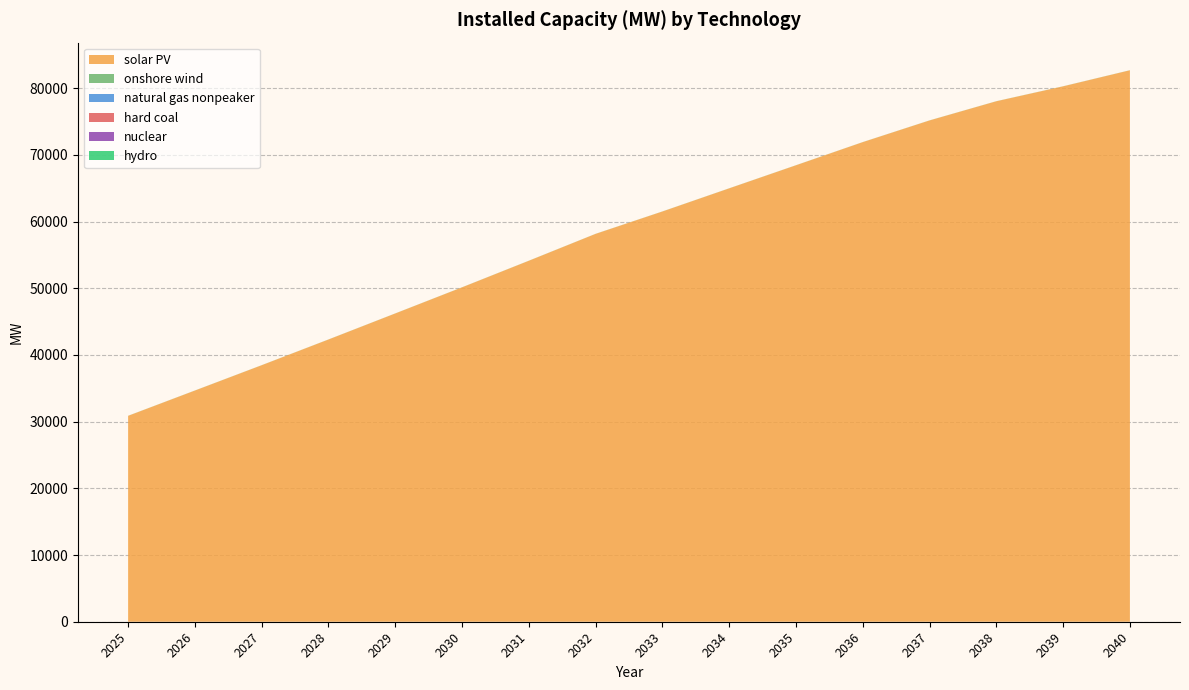

Reading left to right, extract all data points from this chart.

solar PV: 30872.6	34663.2	38461.8	42316.9	46221.9	50138.9	54124.5	58157.5	61511.5	64981.3	68442.5	71912.4	75165.5	78040.7	80279.5	82686.2
onshore wind: 11.6	11.6	11.6	11.6	11.6	11.6	11.6	11.6	11.6	11.6	11.6	11.6	11.6	11.7	11.8	12.0
natural gas nonpeaker: 0.0	0.0	0.0	0.0	0.0	0.0	0.0	0.0	0.0	0.0	0.0	0.0	0.0	0.0	0.1	0.1
hard coal: 0.0	0.0	0.0	0.0	0.0	0.0	0.0	0.0	0.0	0.0	0.0	0.0	0.0	0.0	0.0	0.0
nuclear: 0.0	0.0	0.0	0.0	0.0	0.0	0.0	0.0	0.0	0.0	0.0	0.0	0.0	0.0	0.0	0.0
hydro: 0.0	0.0	0.0	0.0	0.0	0.0	0.0	0.0	0.0	0.0	0.0	0.0	0.0	0.0	0.0	0.0